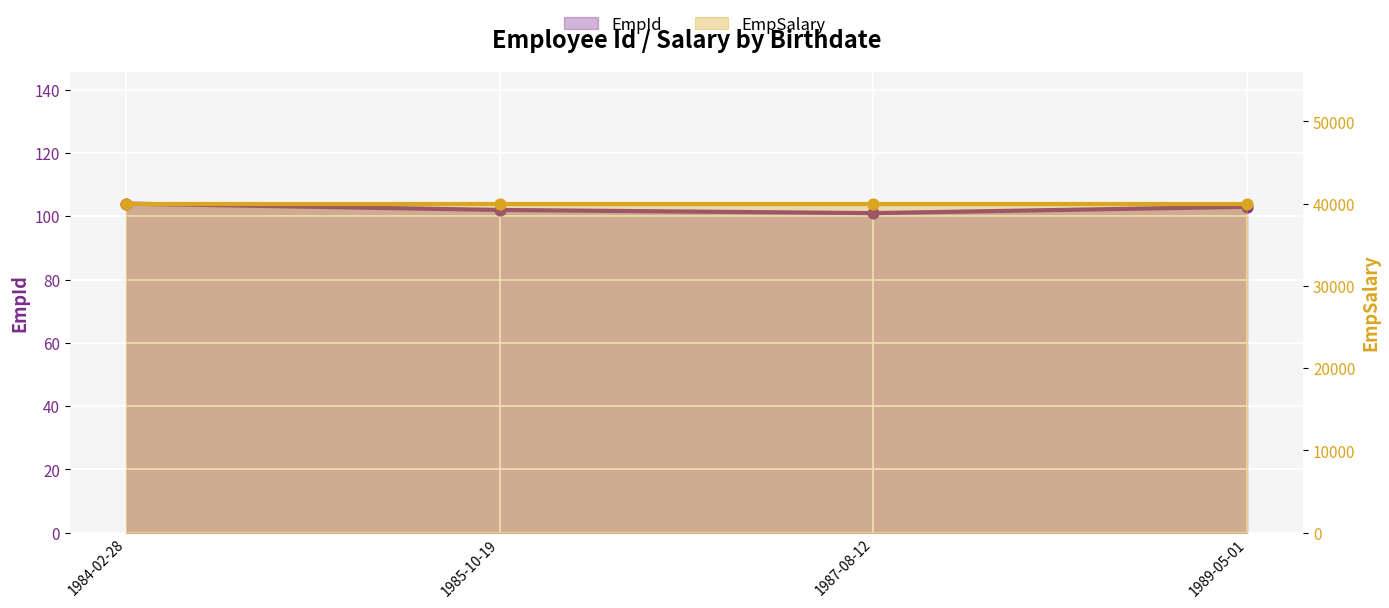

Between 1985-10-19 and 1987-08-12, which is larger?

1985-10-19